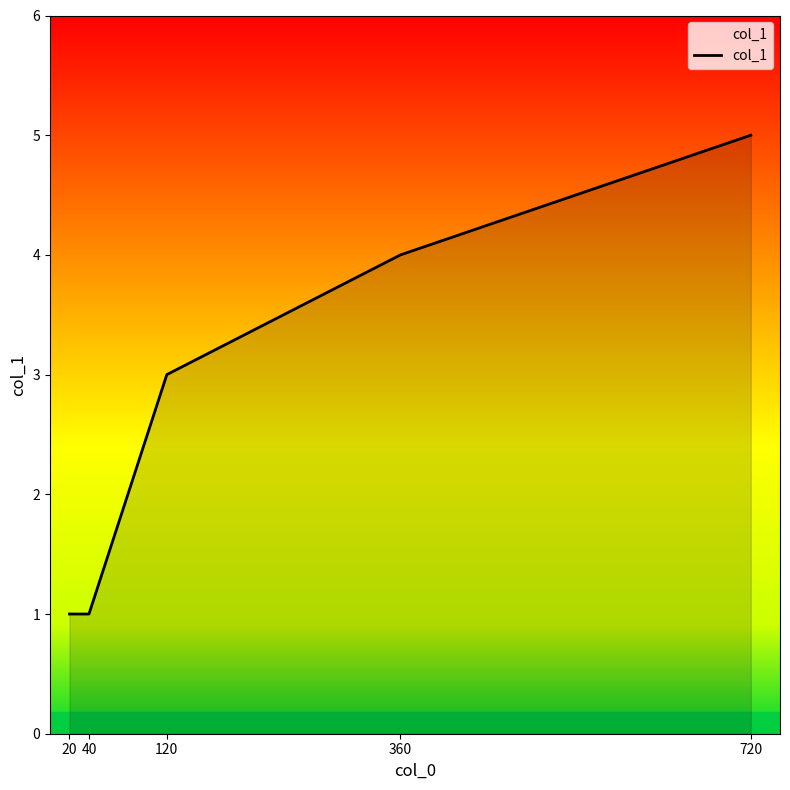

The chart shows a value of 2 at 40. True or false?

False